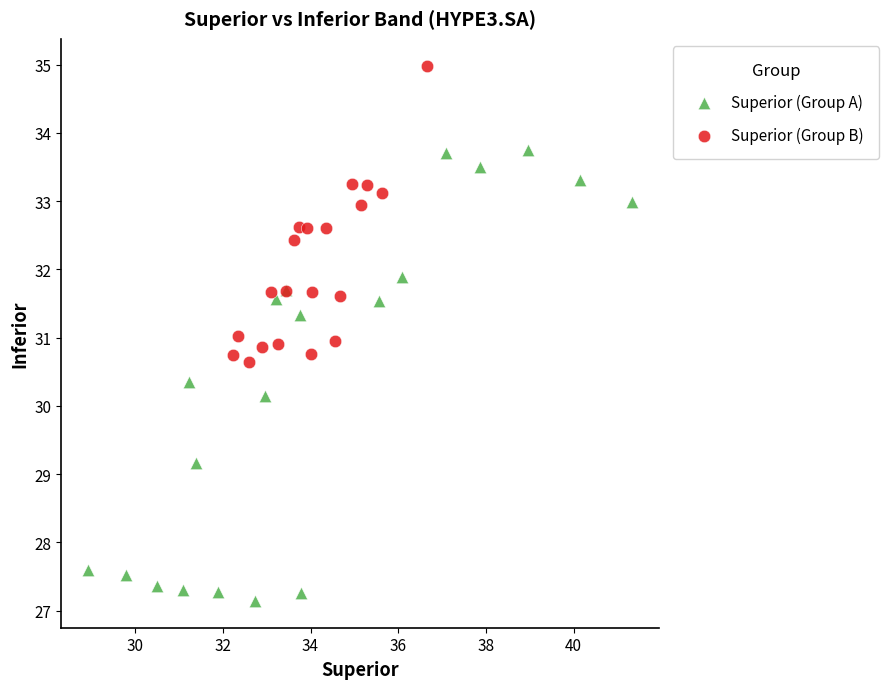

What are all the series names shown in the legend?

Superior (Group A), Superior (Group B)